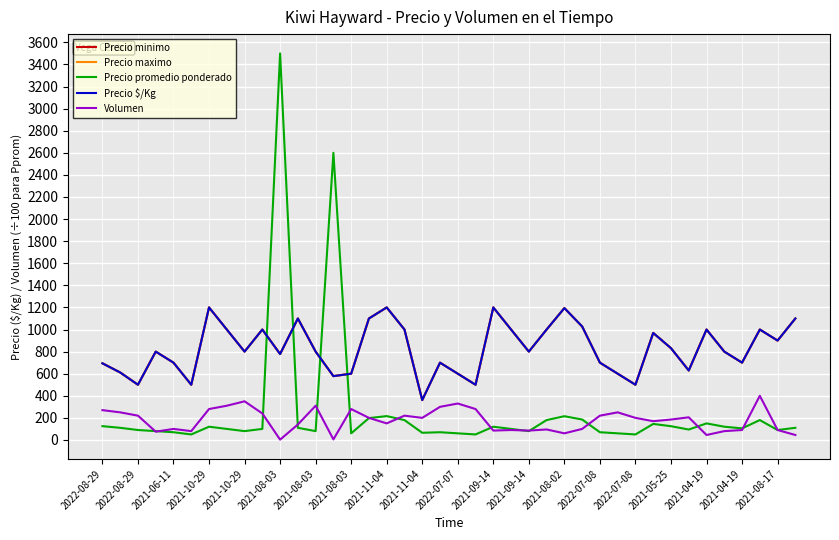

Where do Precio promedio ponderado and Volumen first cross each other?

2021-06-11 and 2021-10-29